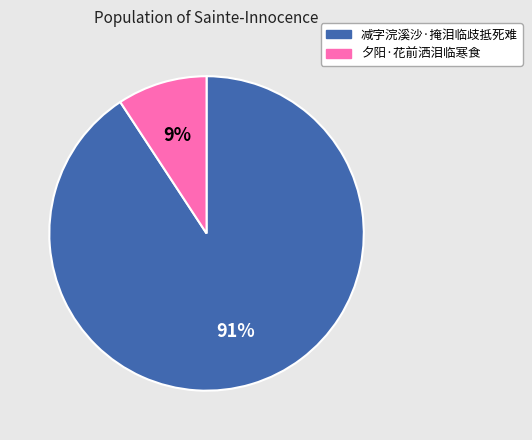

To the nearest percent, what is the difference between the largest and smallest slice percentages?

82%